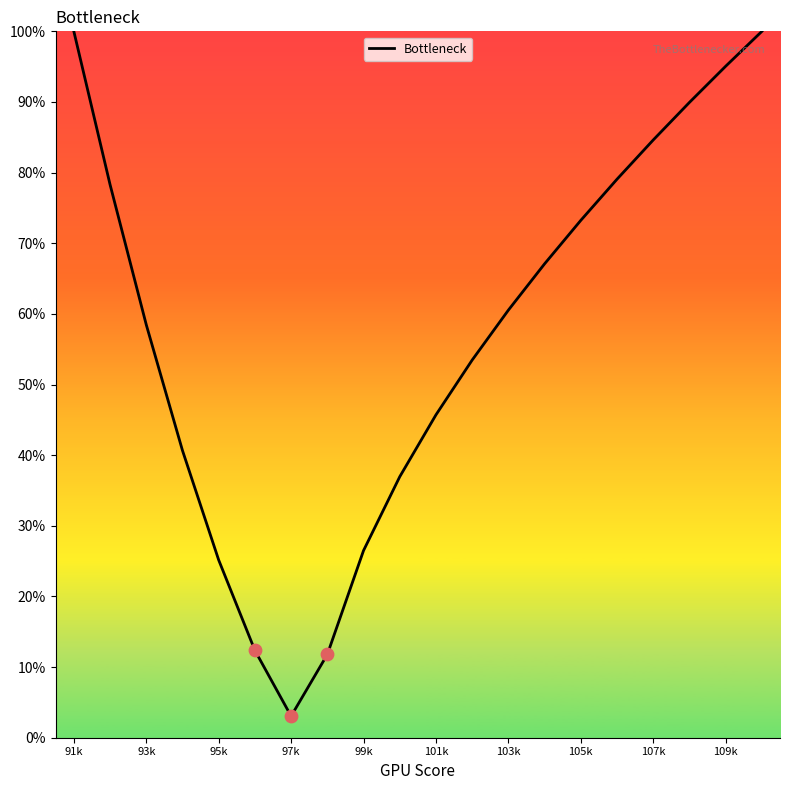

What is the greatest value displayed?

100.0